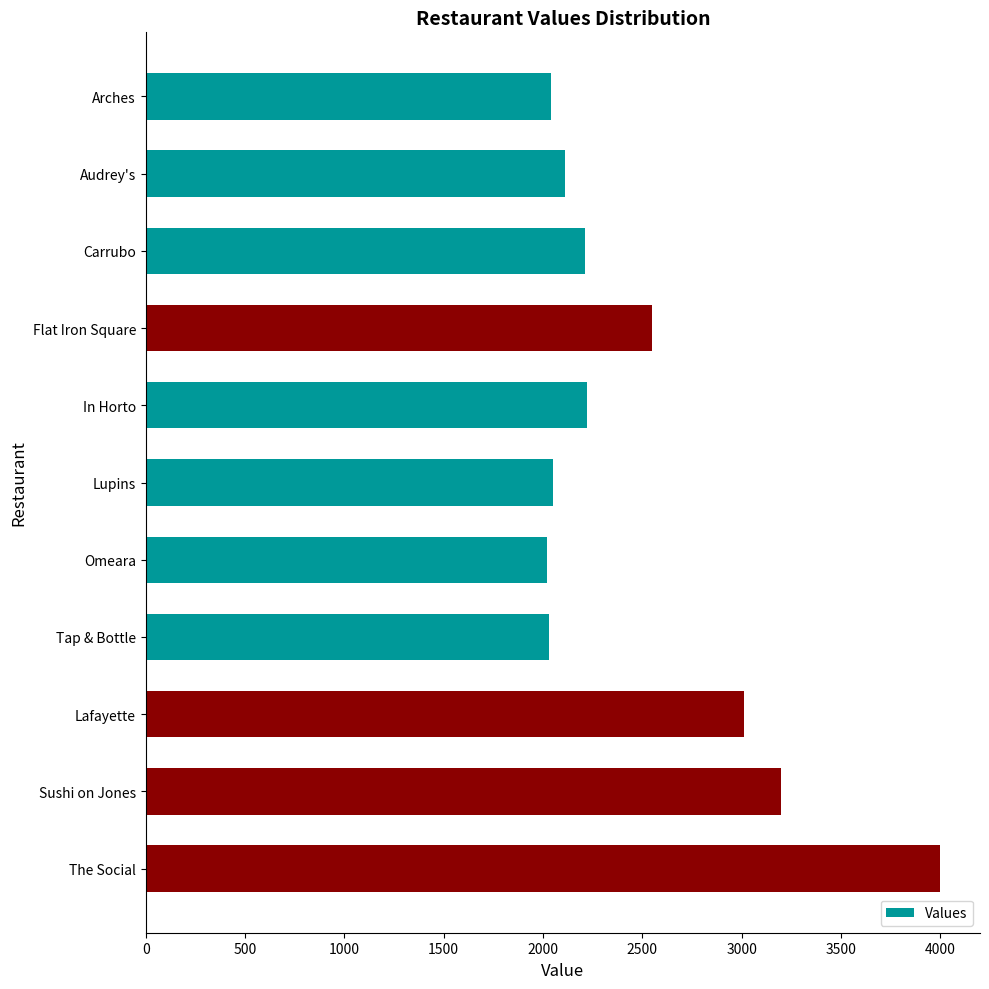

What is the greatest value displayed?

4000